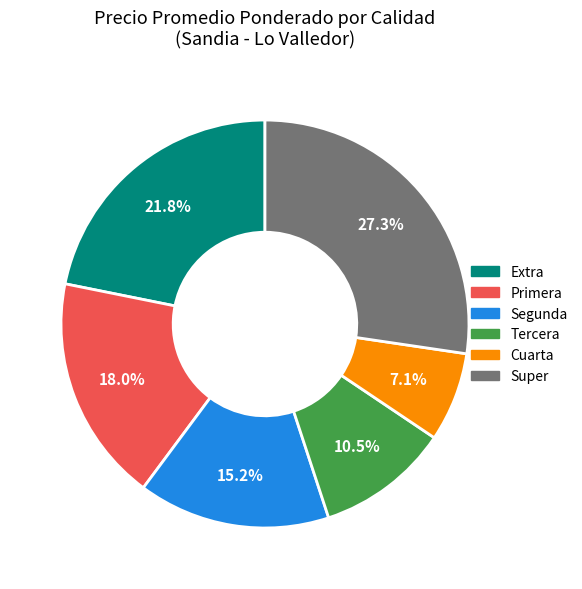

To the nearest percent, what is the difference between the largest and smallest slice percentages?

20%